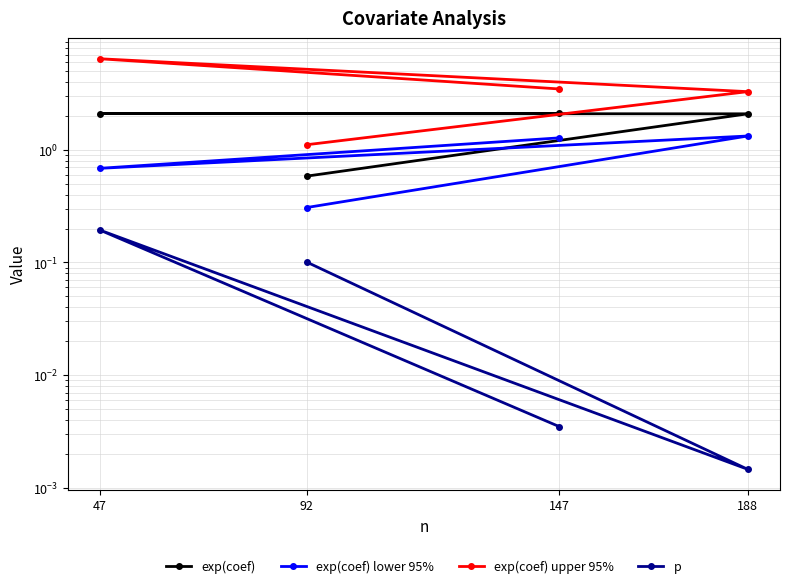

Which series has the widest spread of values?

exp(coef) upper 95%